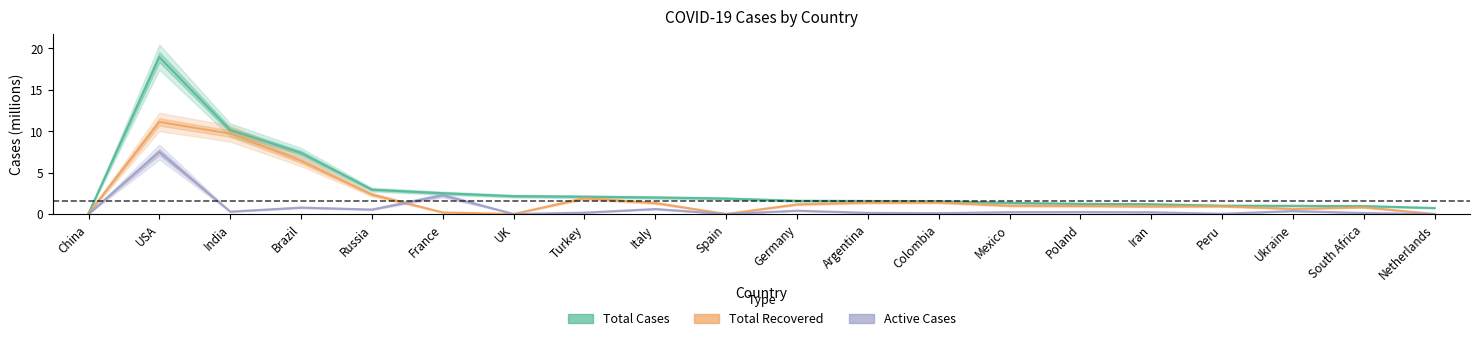

What is the approximate value of Total Recovered at India?

9.7